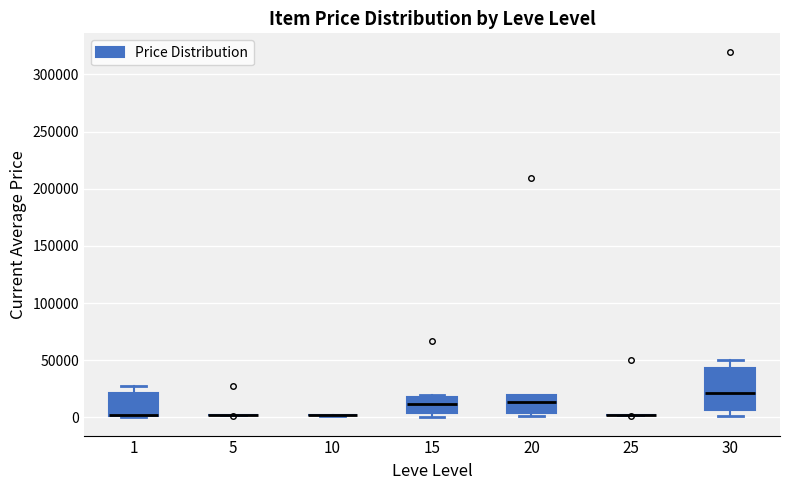

Reading left to right, read every box against the y-axis: the position of its median line, the range the box covers, and the ends of its whiskers. The values are not printed on the chart, so give them approximately, as read against the axis.

1: median 0 (drawn on the box's lower edge), box 0 to 20000, whiskers 0 to 25000
5: box collapsed to a line at 0, whiskers 0 to 5000
10: box collapsed to a line at 0, whiskers 0 to 0
15: median 10000, box 5000 to 20000, whiskers 0 to 20000
20: median 15000, box 5000 to 20000, whiskers 0 to 20000
25: box collapsed to a line at 0, whiskers 0 to 0
30: median 20000, box 5000 to 45000, whiskers 0 to 50000